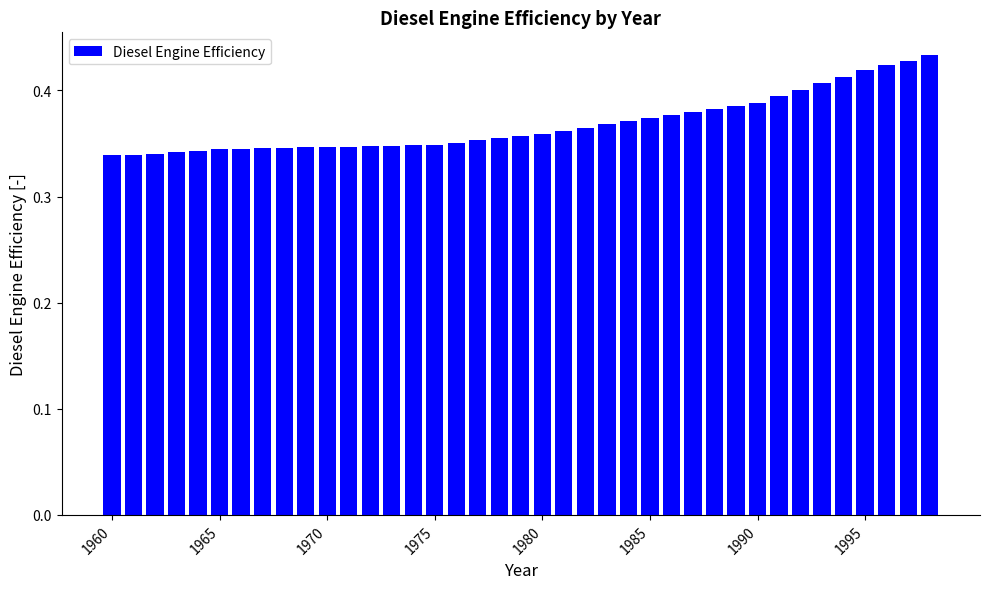

What is the sum of all values?

14.4